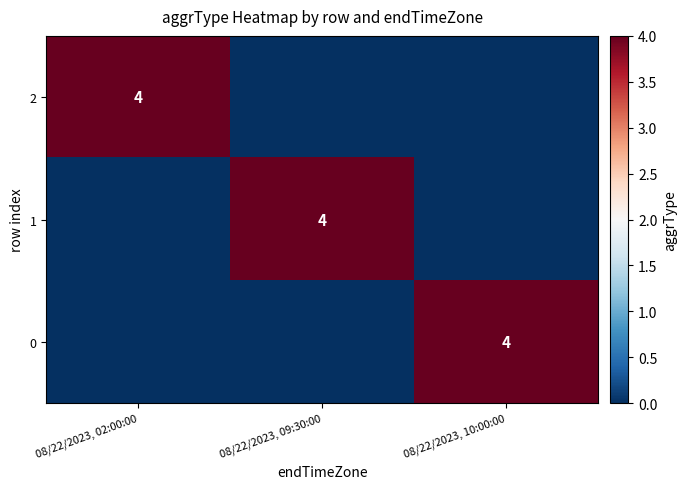

The value of 2 at 08/22/2023, 02:00:00 is 2. True or false?

False